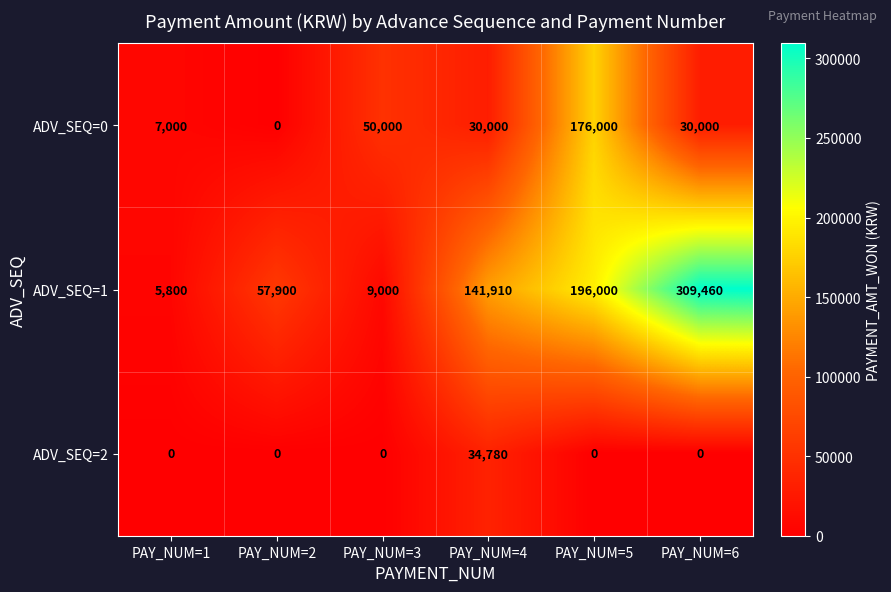

Rank the series by their maximum value, from highest to lowest.

ADV_SEQ=1, ADV_SEQ=0, ADV_SEQ=2